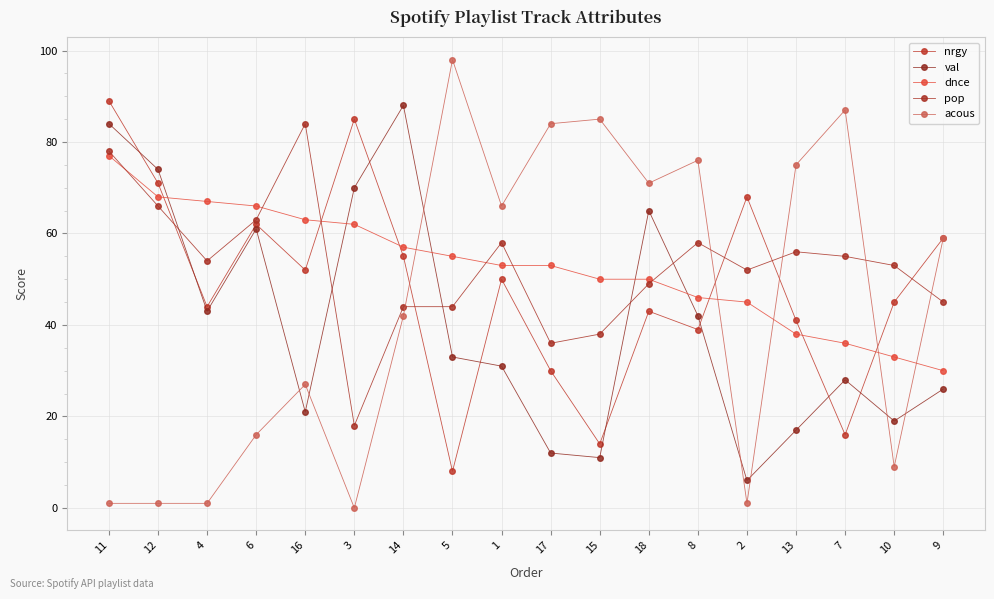

What position from the left is 1?

9